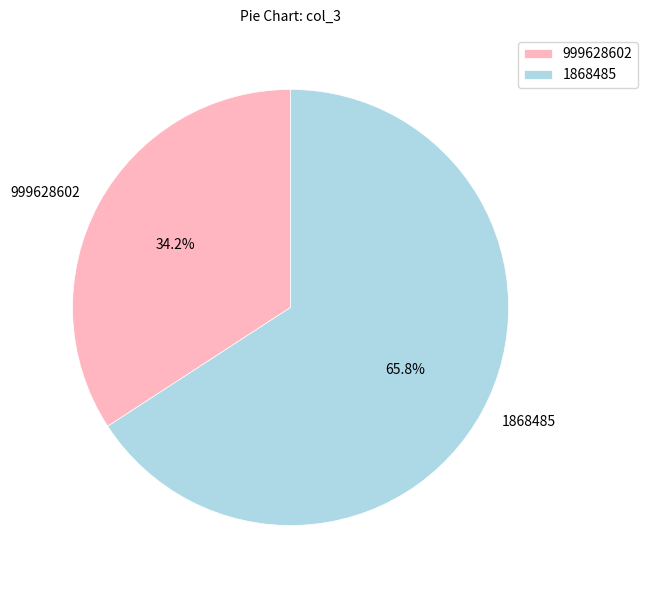

To the nearest percent, what is the combined percentage of 999628602 and 1868485?

100%